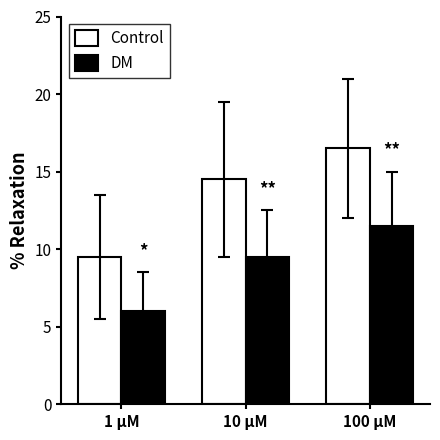

Reading right to left, transcribe all the data shown in this chart.

Control: 16.5	14.5	9.5
DM: 11.5	9.5	6.0